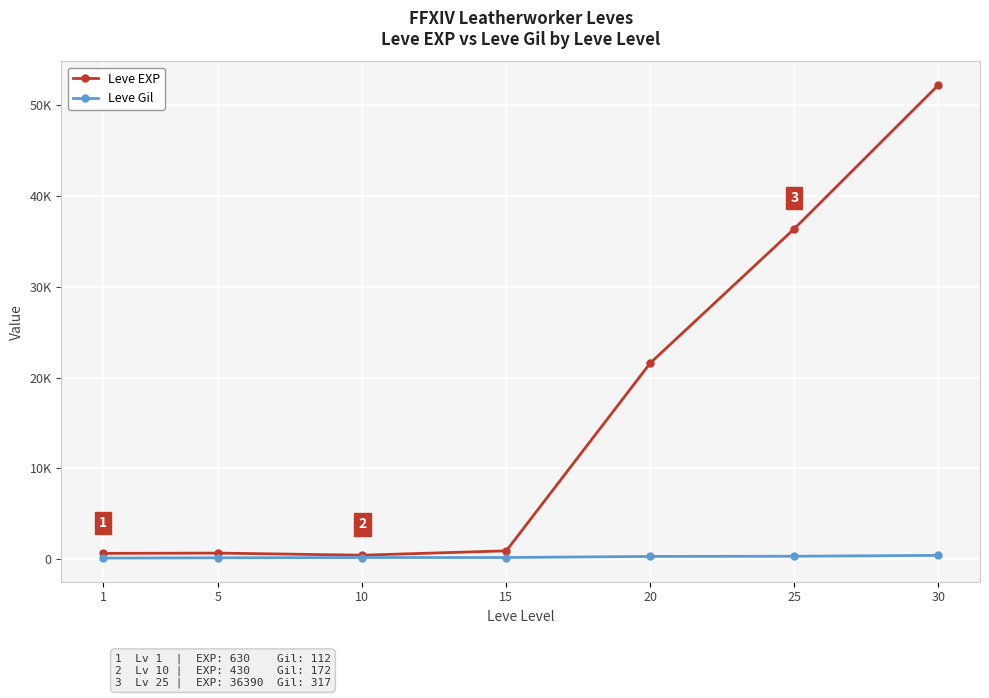

What is the value of the Leve Gil point at the 3rd from the left?

172